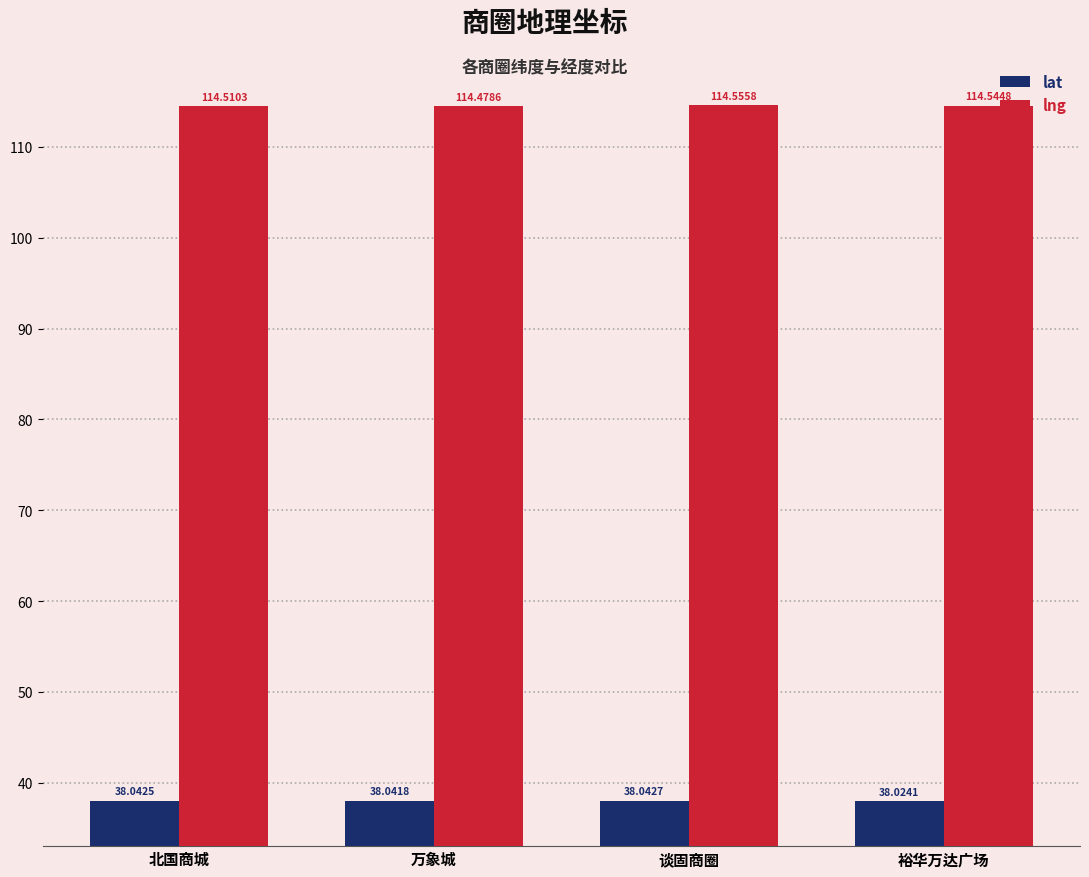

Are the bars horizontal?

No